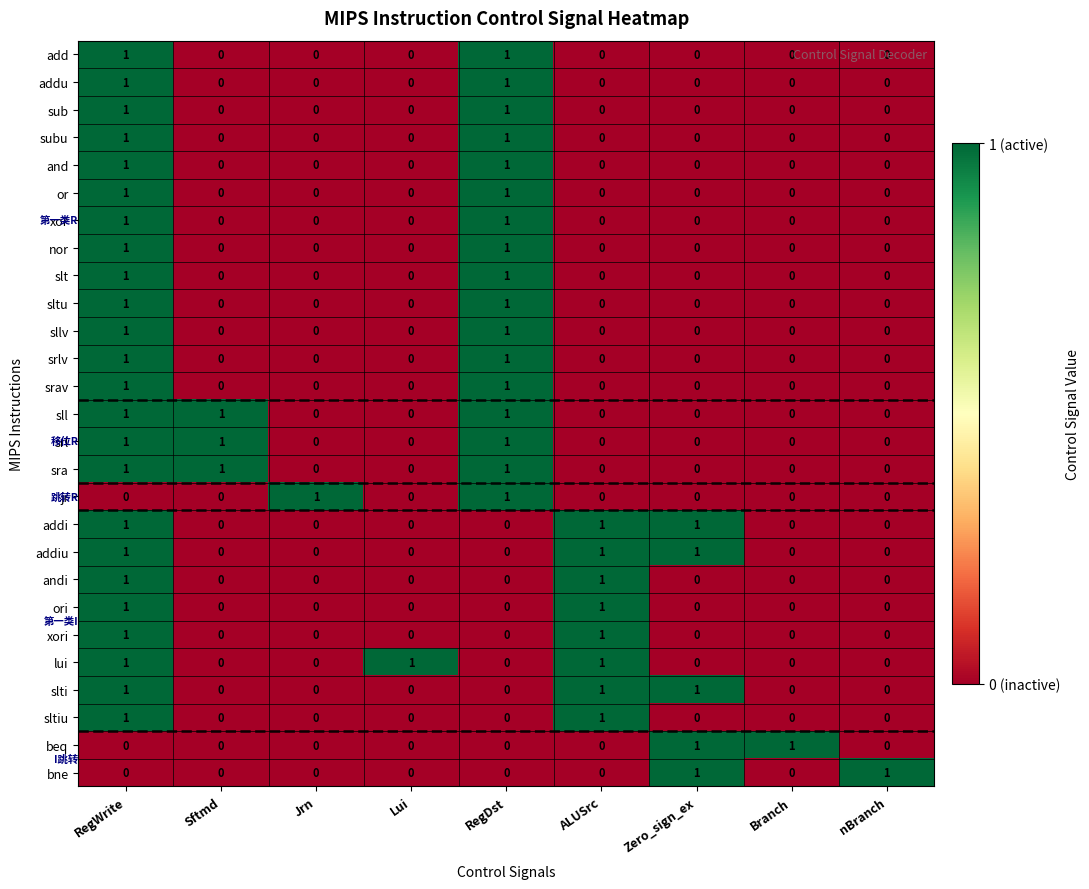

How many srlv values are between 0 and 1?

9